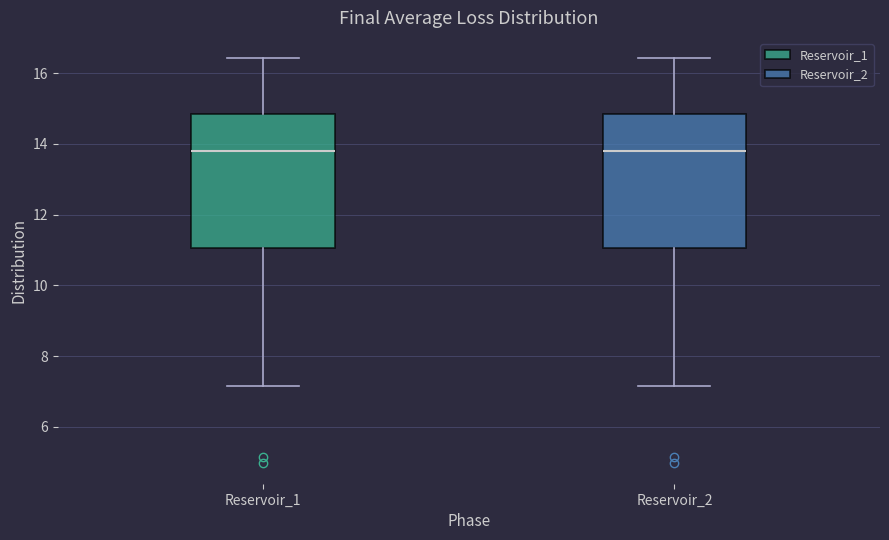

Where is the lower edge of the box for Reservoir_2 on the y-axis? The values are not printed on the chart, so give them approximately, as read against the axis.

11.0